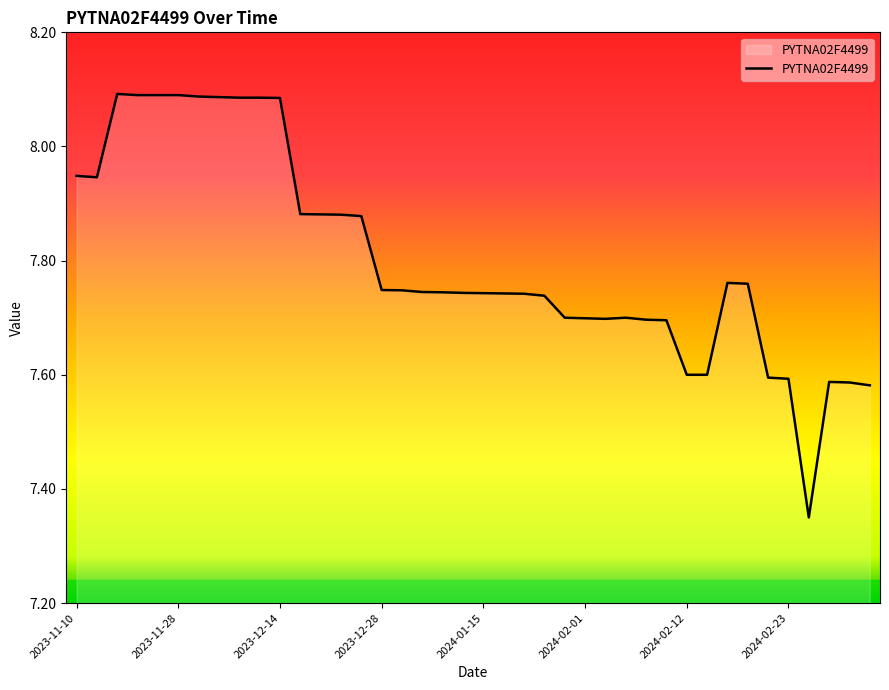

What position from the left is 32?

33